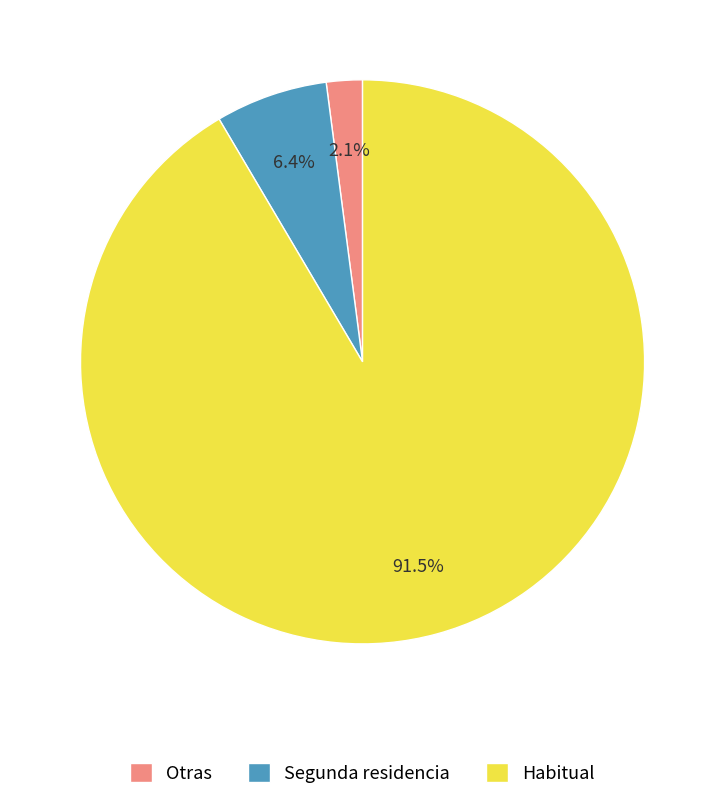

Between Otras and Segunda residencia, which is larger?

Segunda residencia